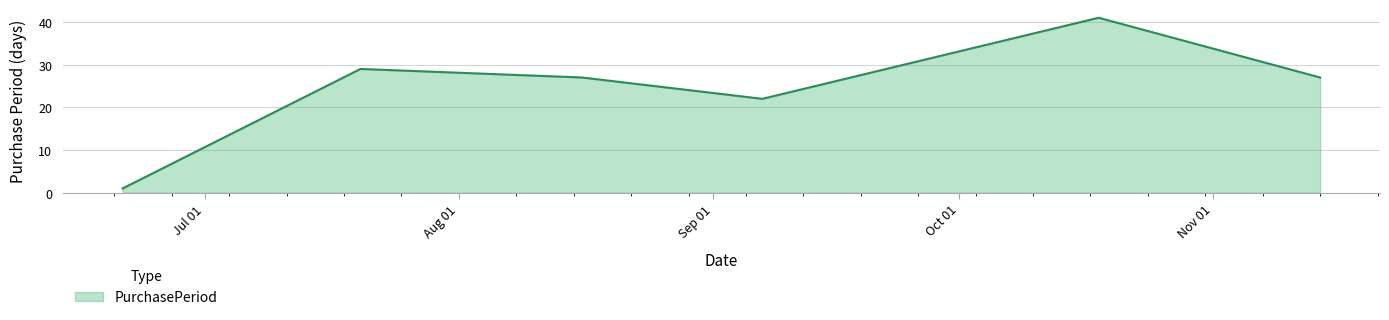

Does the chart display data point markers on the line(s)?

No